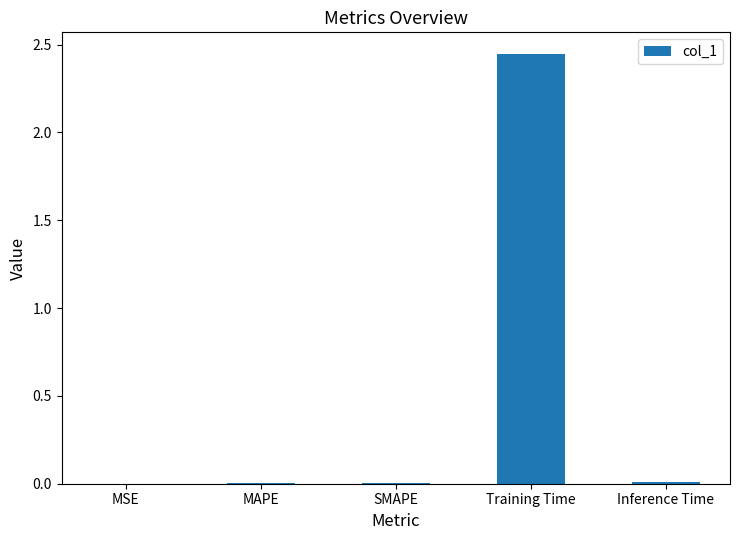

Which category has the highest value across all series?

Training Time